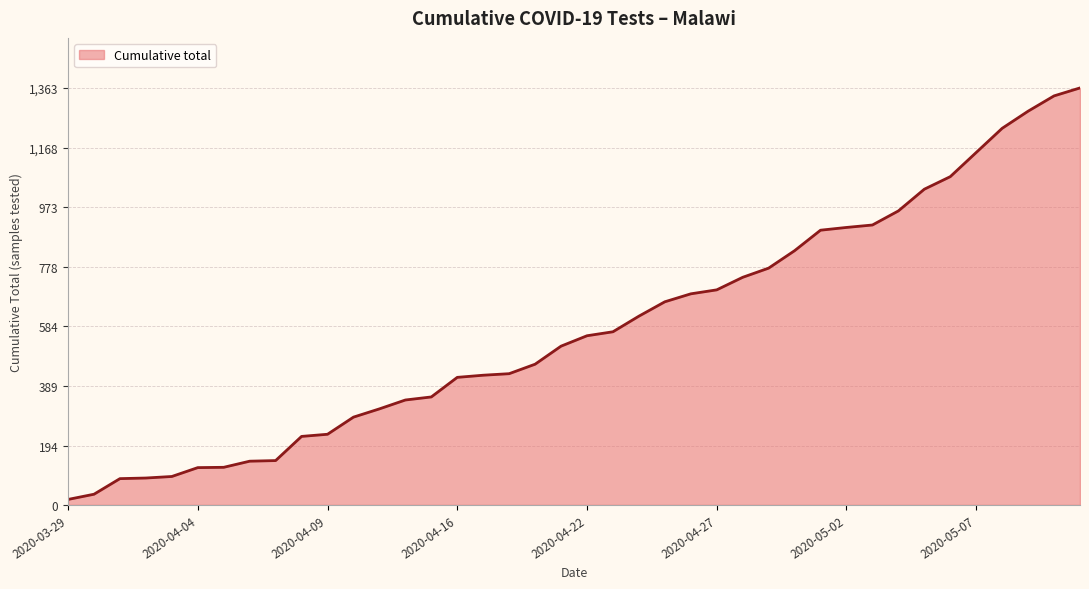

Does the chart have visible grid lines?

Yes